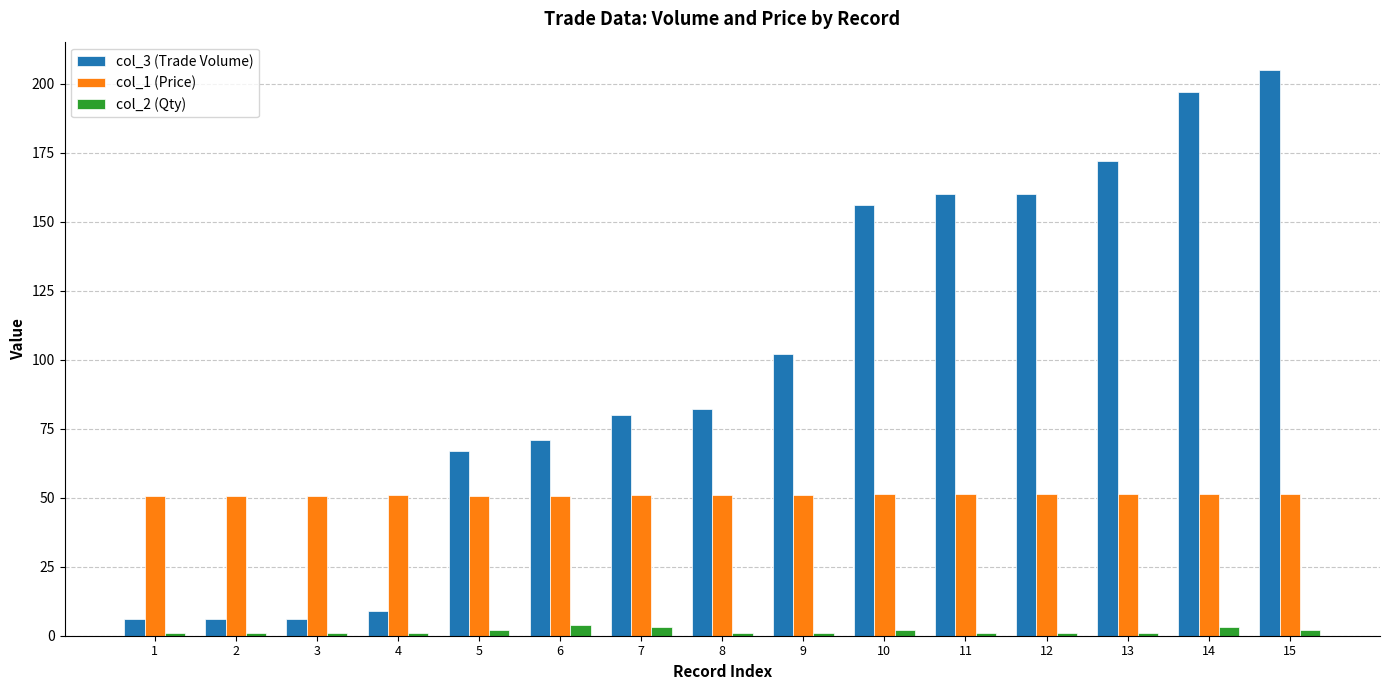

Which series has the widest spread of values?

col_3 (Trade Volume)